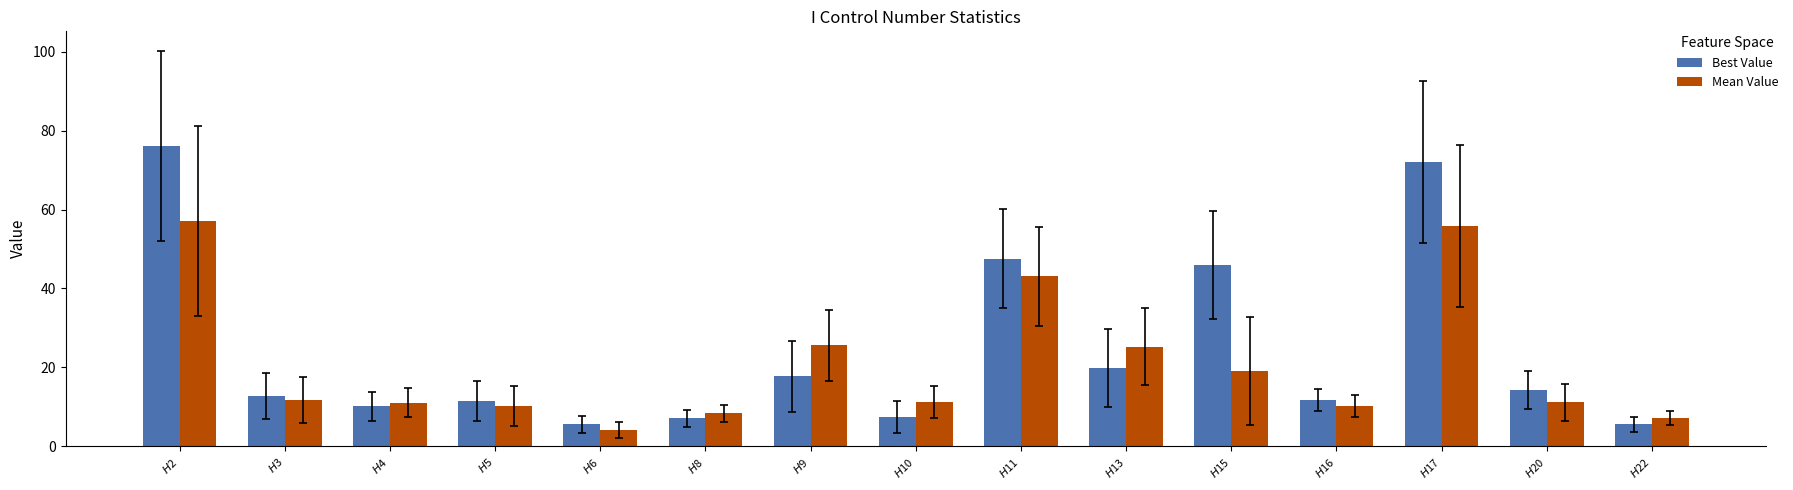

What are all the series names shown in the legend?

Best Value, Mean Value